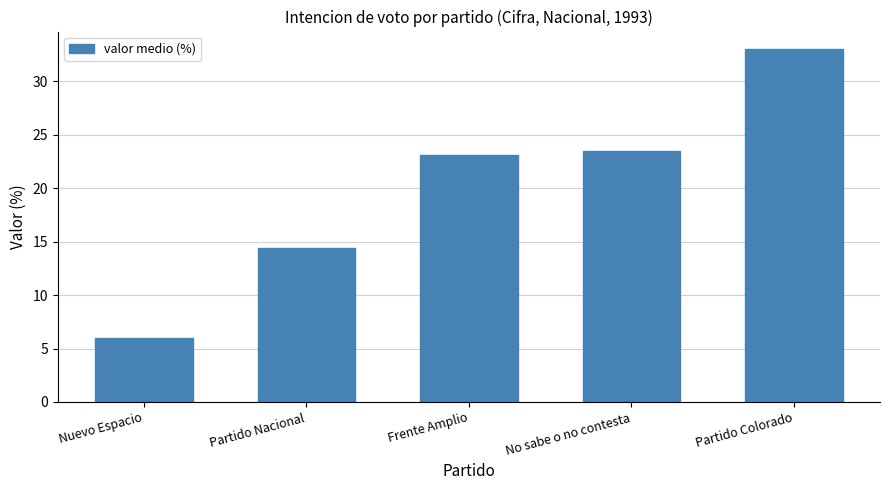

How many series are shown in this chart?

1